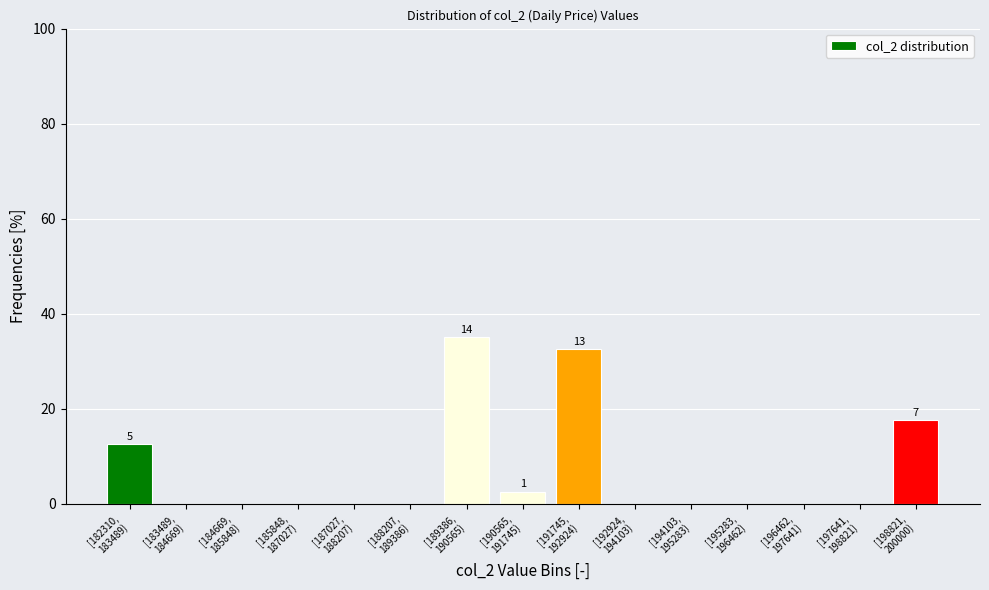

What is the maximum value shown in the chart?

35.0